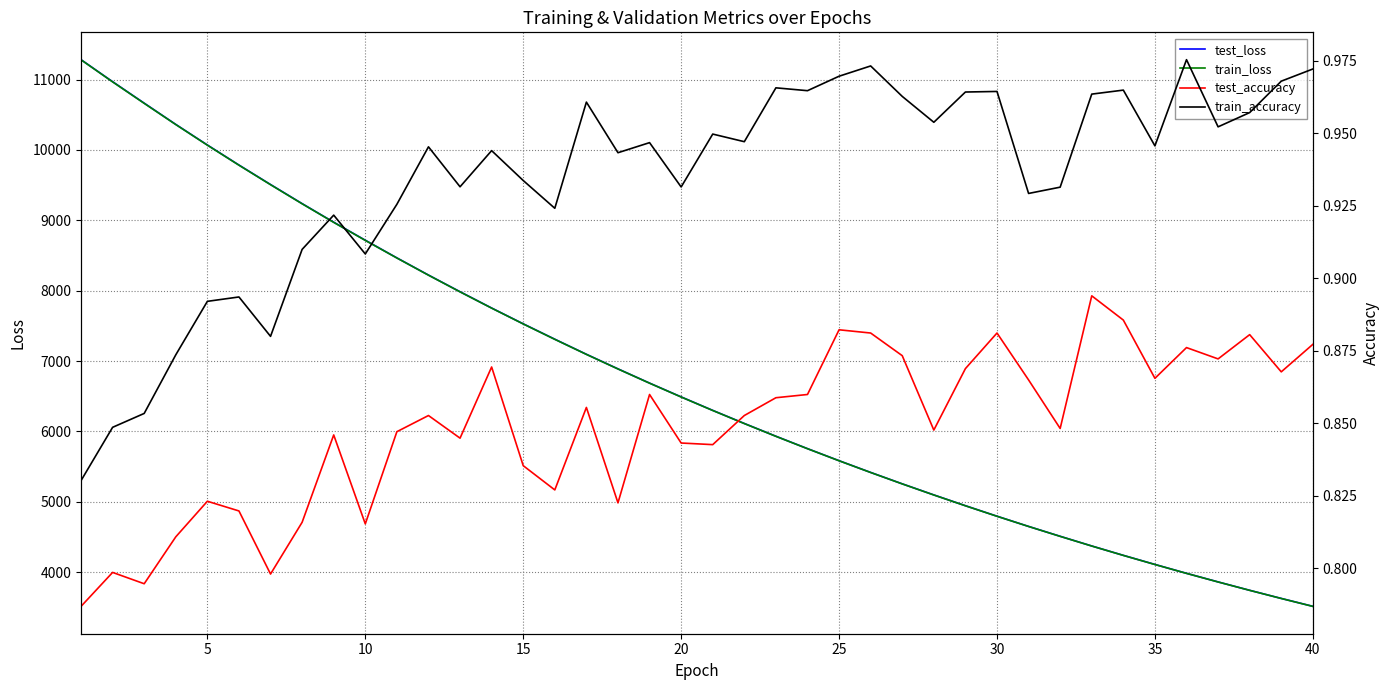

Where is train_loss nearest to the value 7397?

15